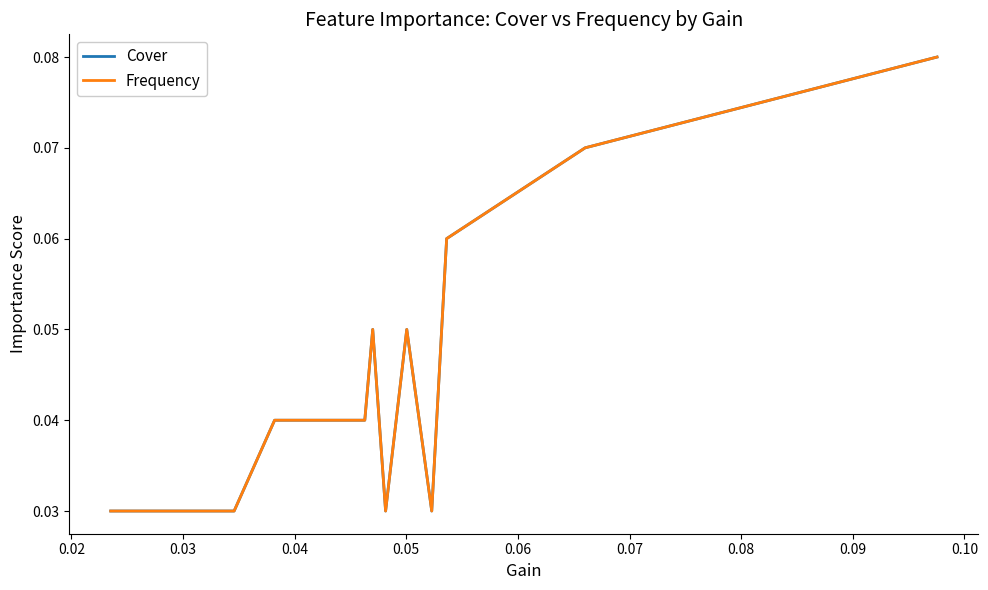

At which category does Cover reach its first local peak?

0.05